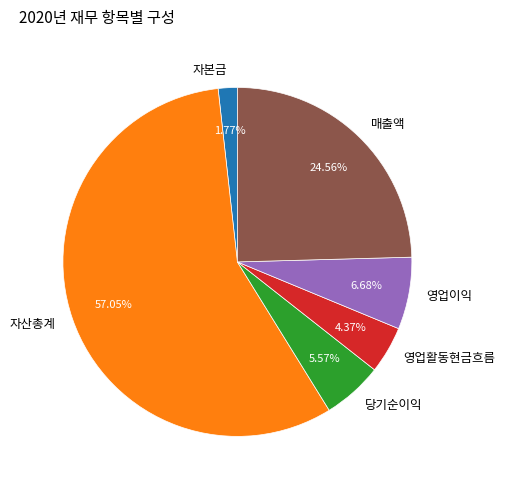

Which category accounts for the majority?

자산총계